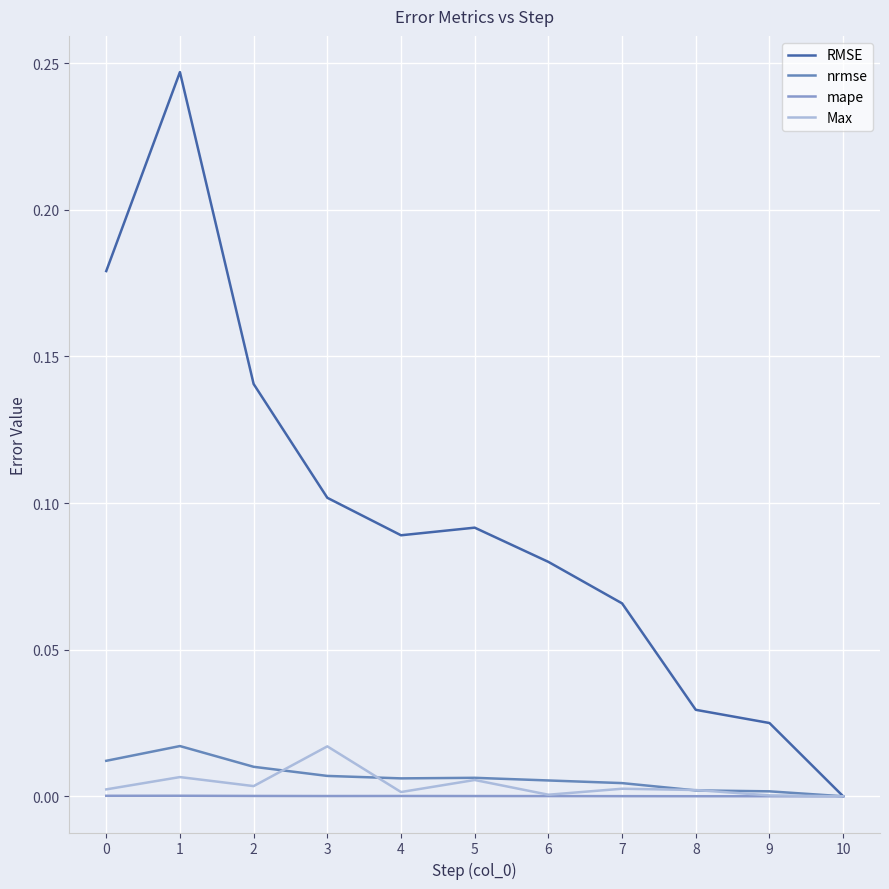

Which series has the largest range (max minus min)?

RMSE